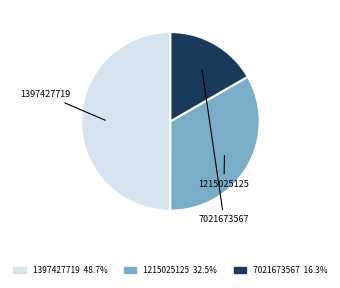

Approximately how many times larger is the value at 7021673567 16.3% compared to 1397427719 48.7%?

0.3